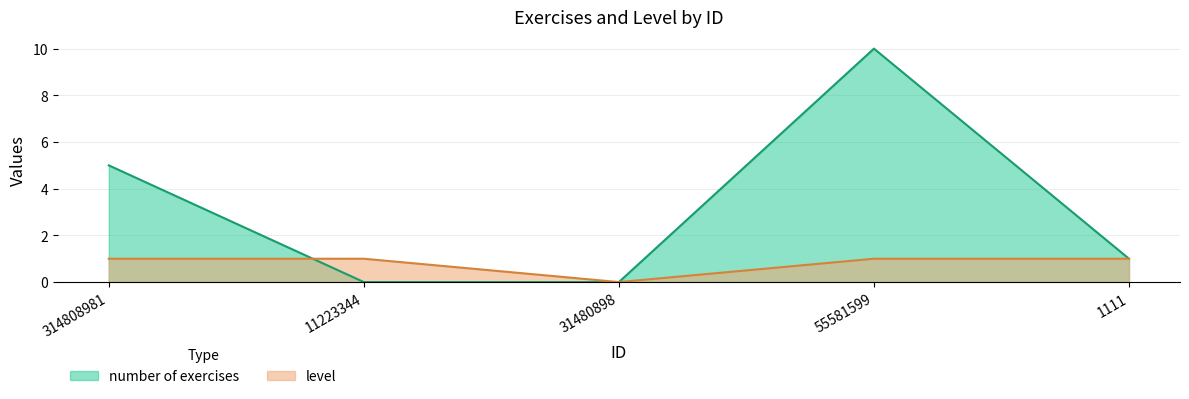

What are all the series names shown in the legend?

number of exercises, level